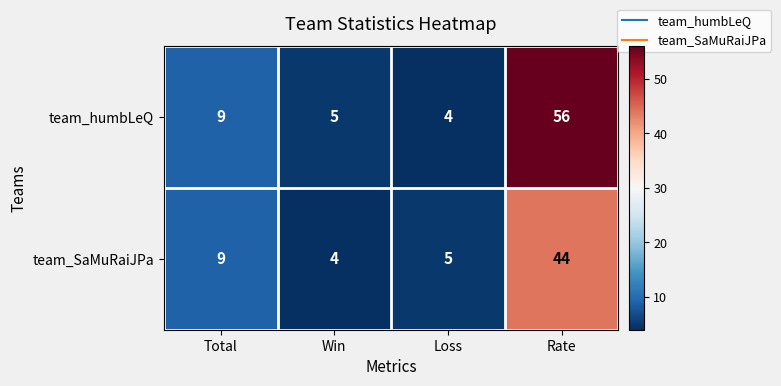

Which category has the lowest value in the team_humbLeQ series?

Loss